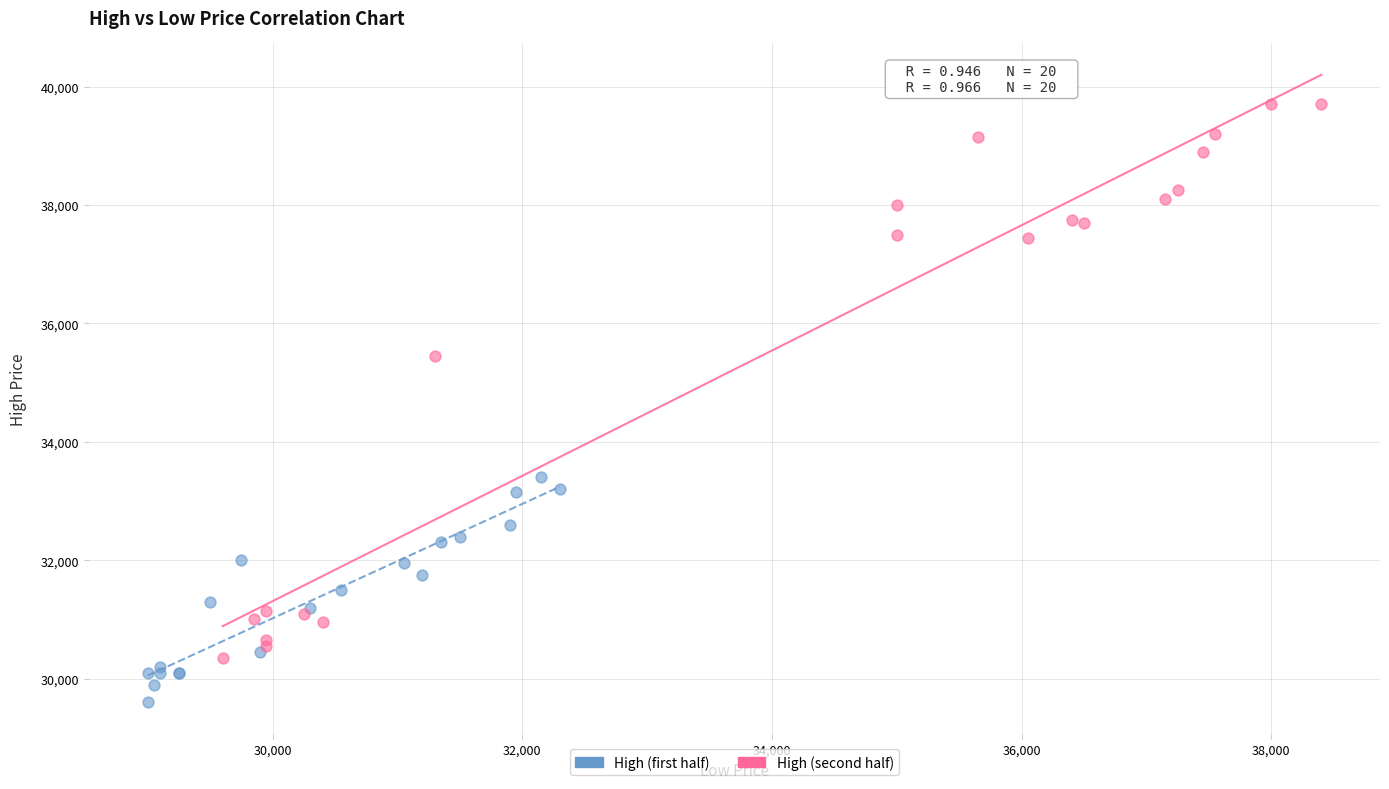

What are all the series names shown in the legend?

High (first half), High (second half)